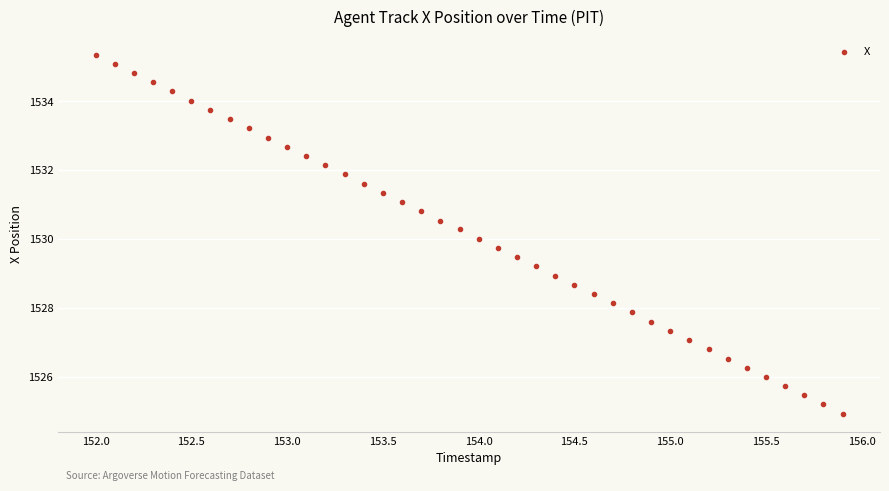

What is the range of Y values (max minus min)?

10.4